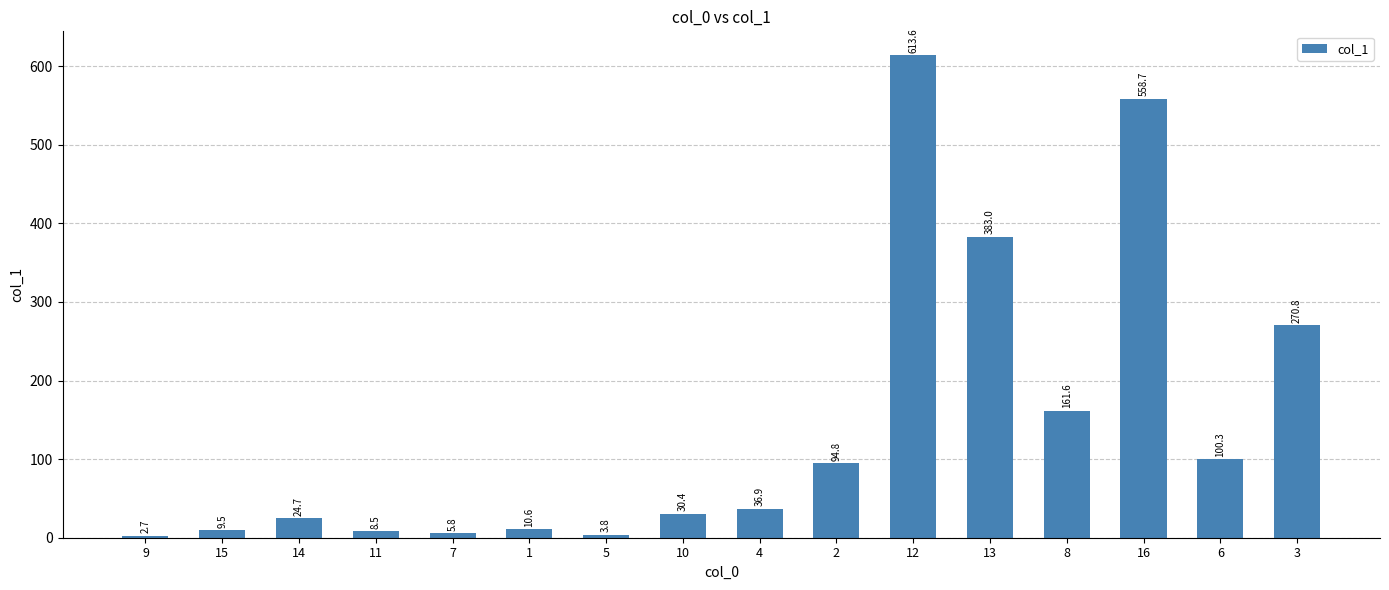

What is the sum of all values?

2315.7